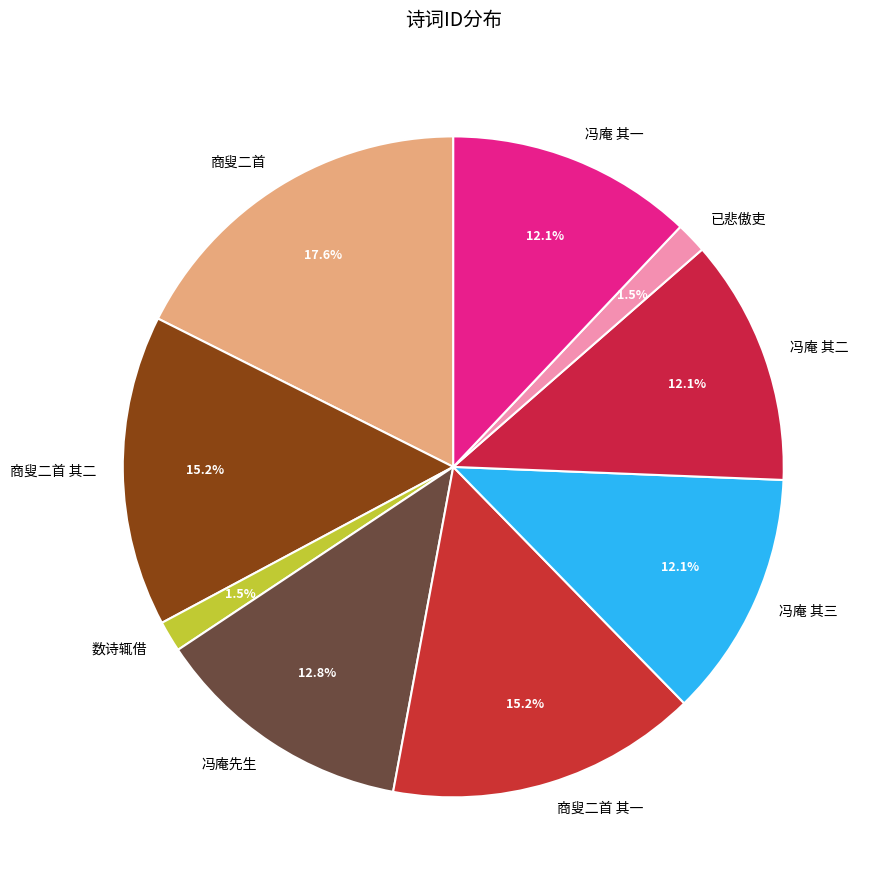

What is the total percentage of 冯庵先生 and 数诗辄借?

14.3%